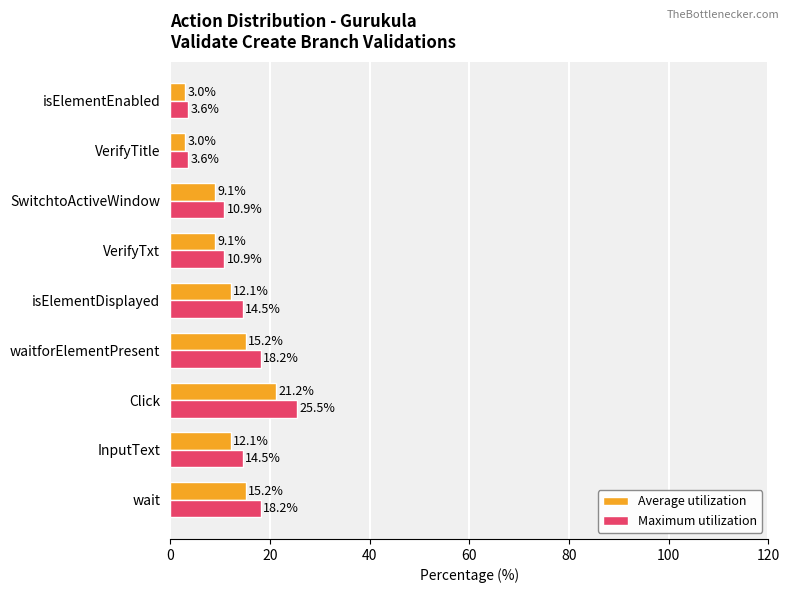

What is the difference between the second highest and second lowest values in the Average utilization series?

12.1